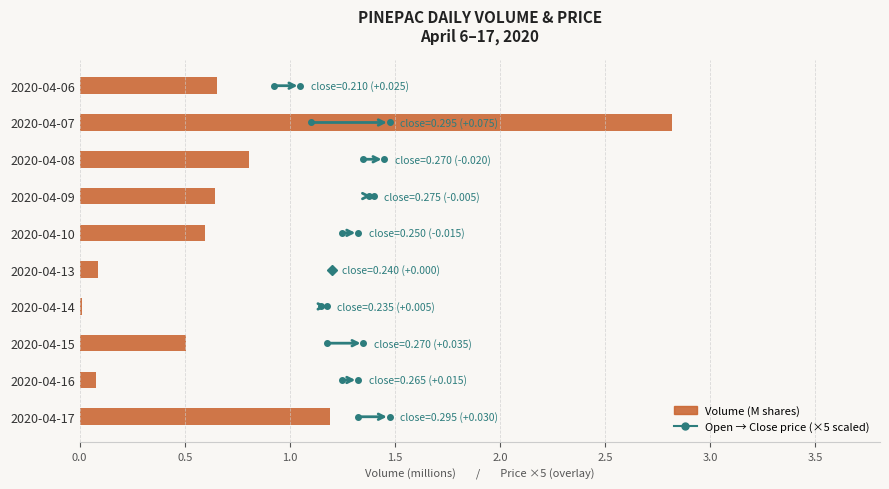

Read the value at 2020-04-07.

2.8